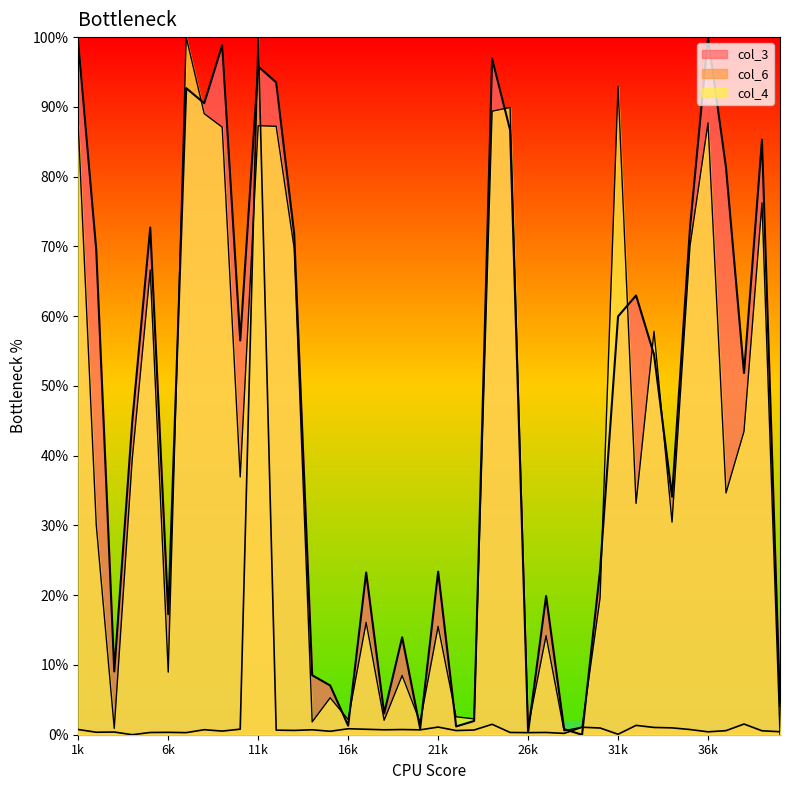

Which has a higher value, 27 or 21?

21